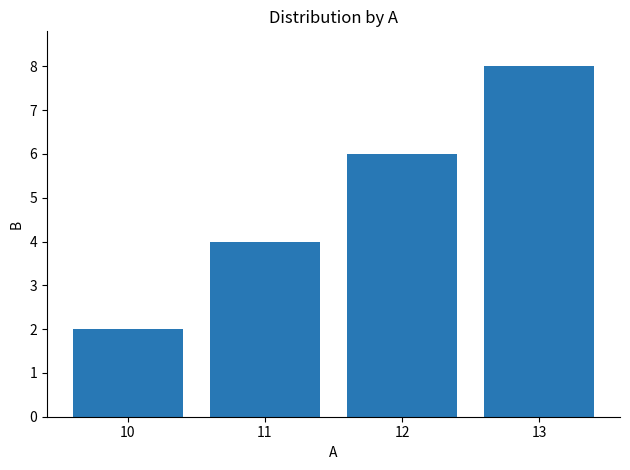

How many bars are there in total?

4